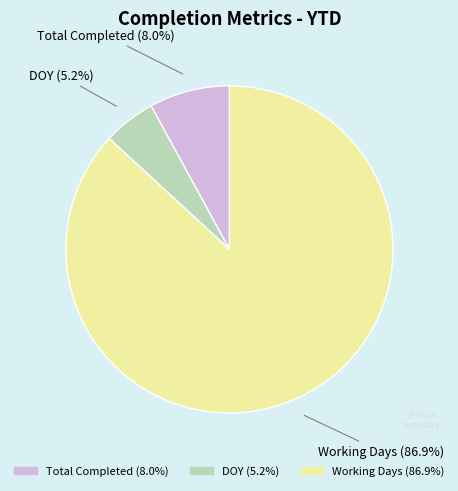

Approximately how many times larger is the value at DOY compared to Total Completed?

0.7